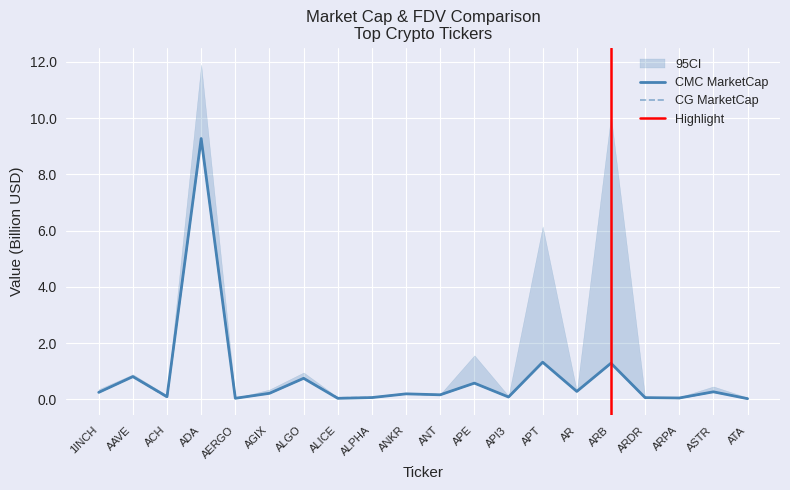

Read the CG_MarketCap value at APE.

0.6